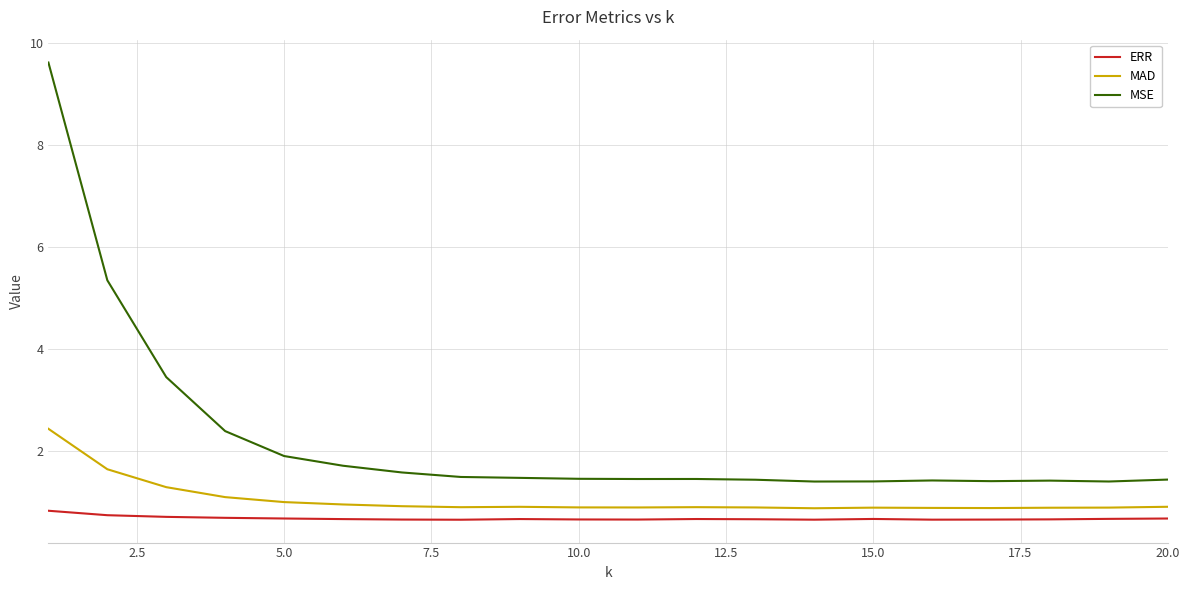

Which series has the largest total across all categories?

MSE